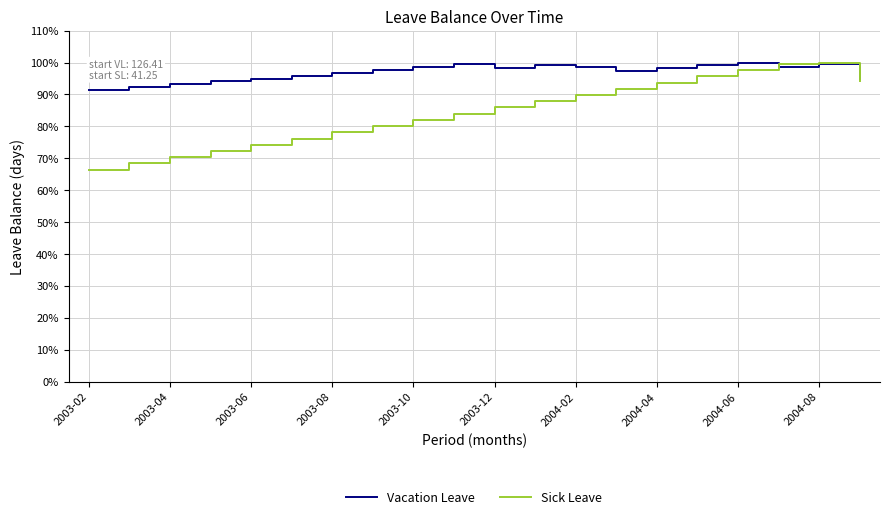

What is the minimum value shown in the chart?

66.4